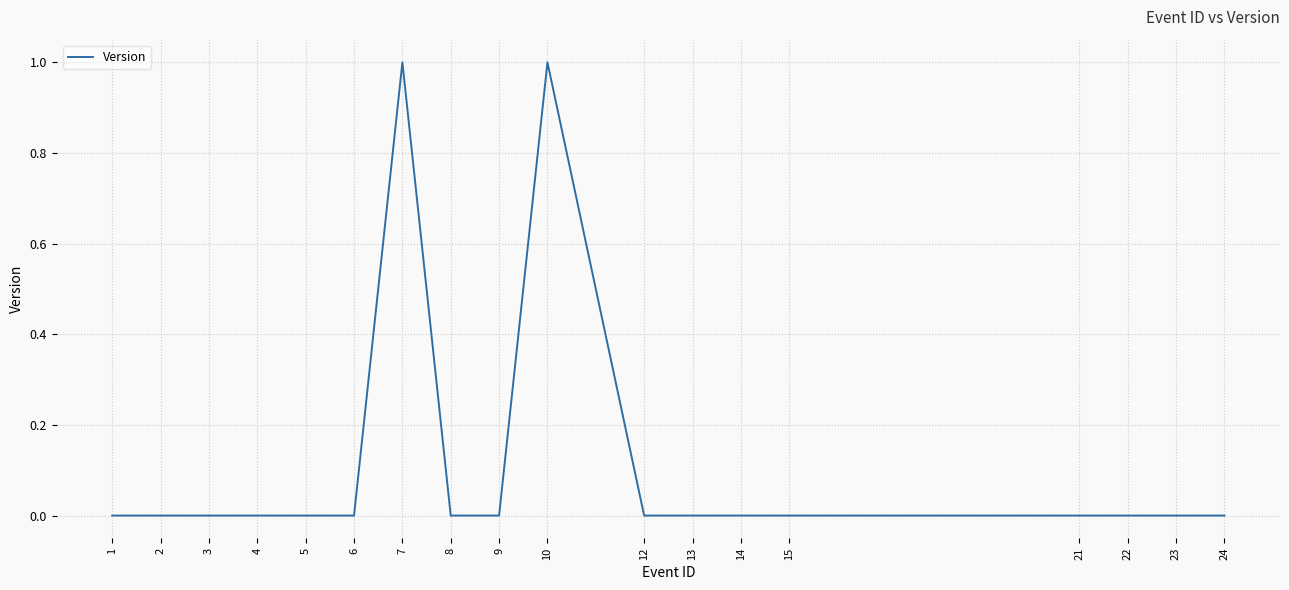

What is the change in value from 3 to 7?

+1